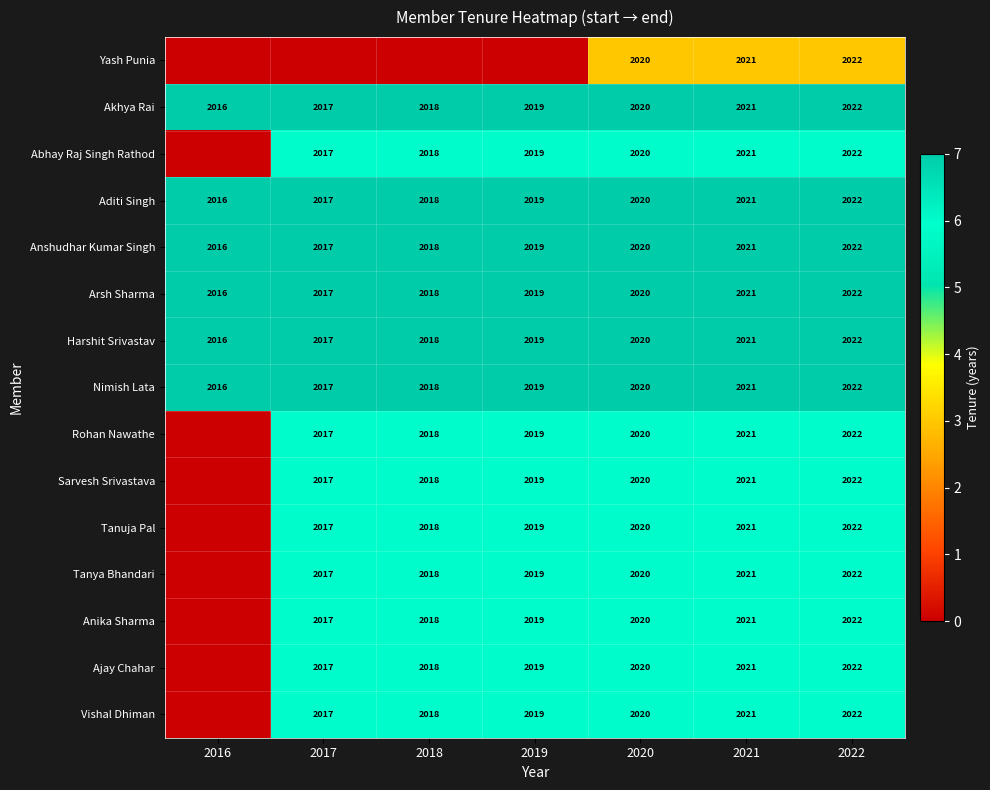

What is the minimum value for Akhya Rai?

2016